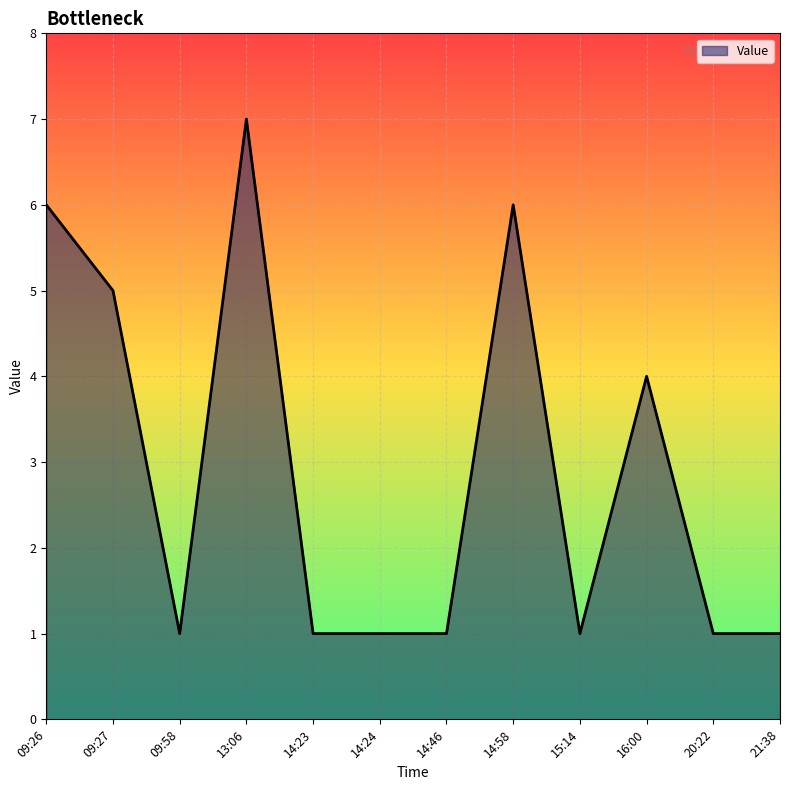

What value does the data have at 14:58?

6